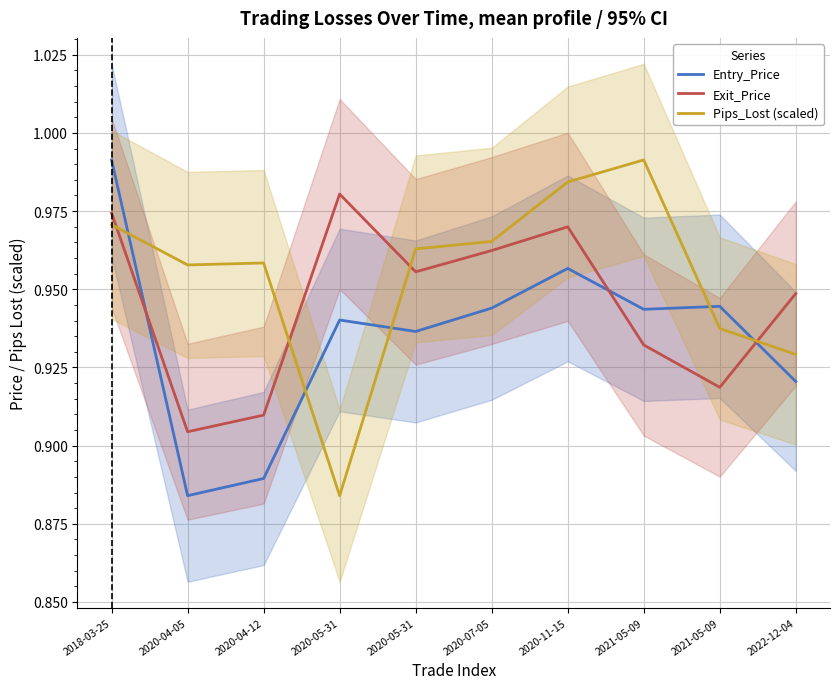

At which category is the sum across all series the highest?

2018-03-25